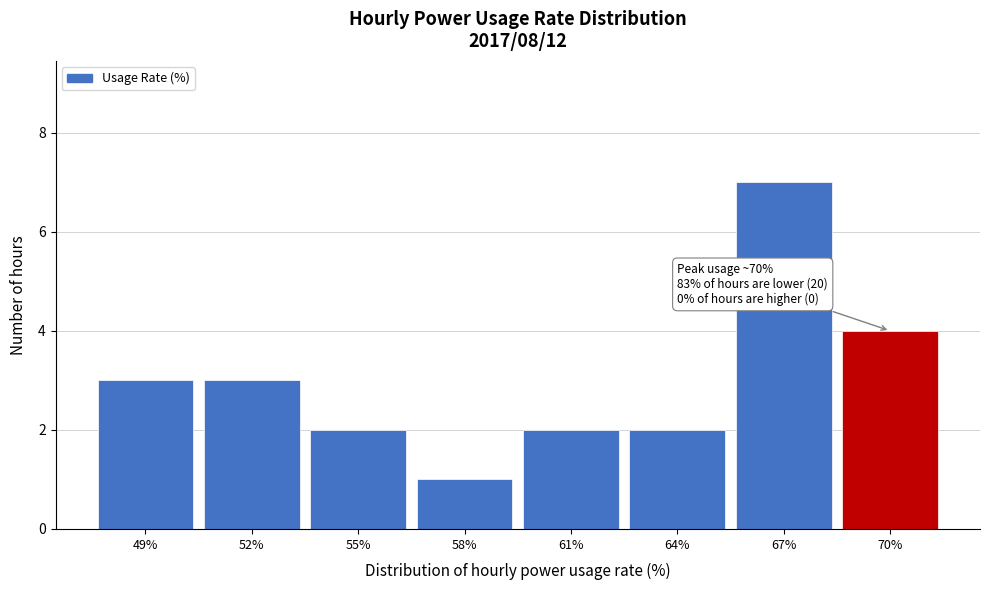

Reading left to right, extract all data points from this chart.

49%=3	52%=3	55%=2	58%=1	61%=2	64%=2	67%=7	70%=4